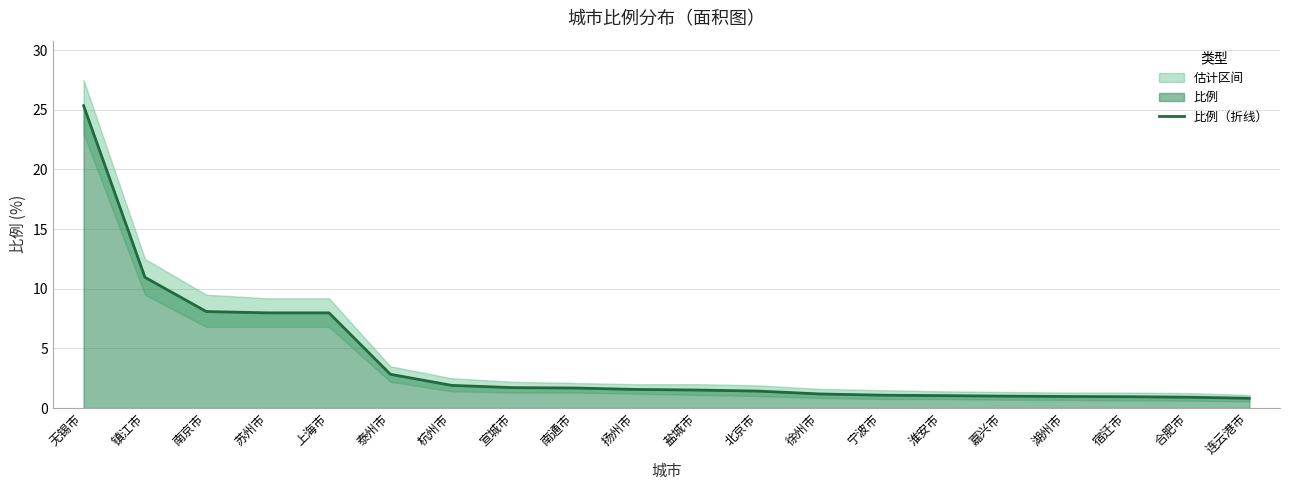

What is the lowest value of the 比例（折线） series?

0.8